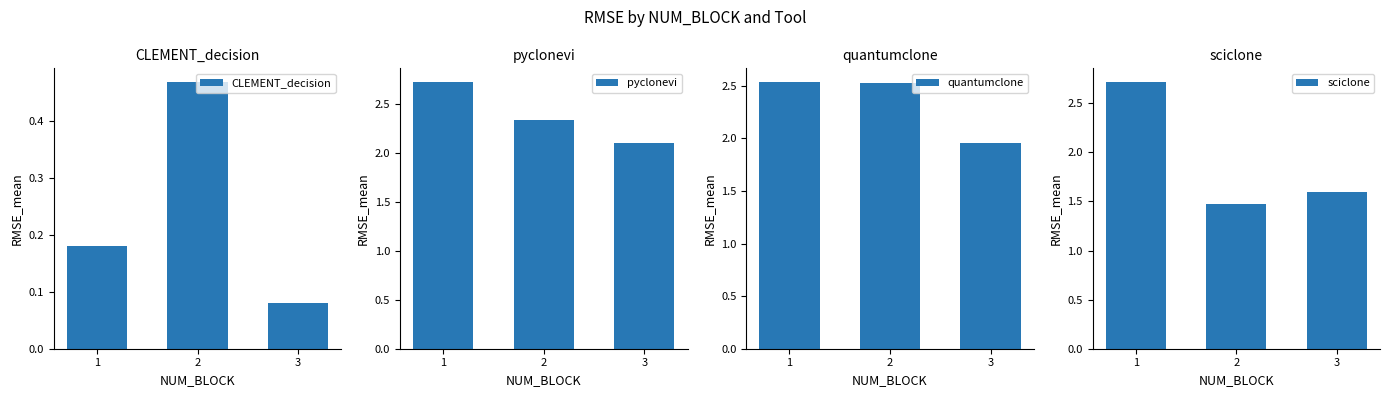

Which series has the widest spread of values?

sciclone